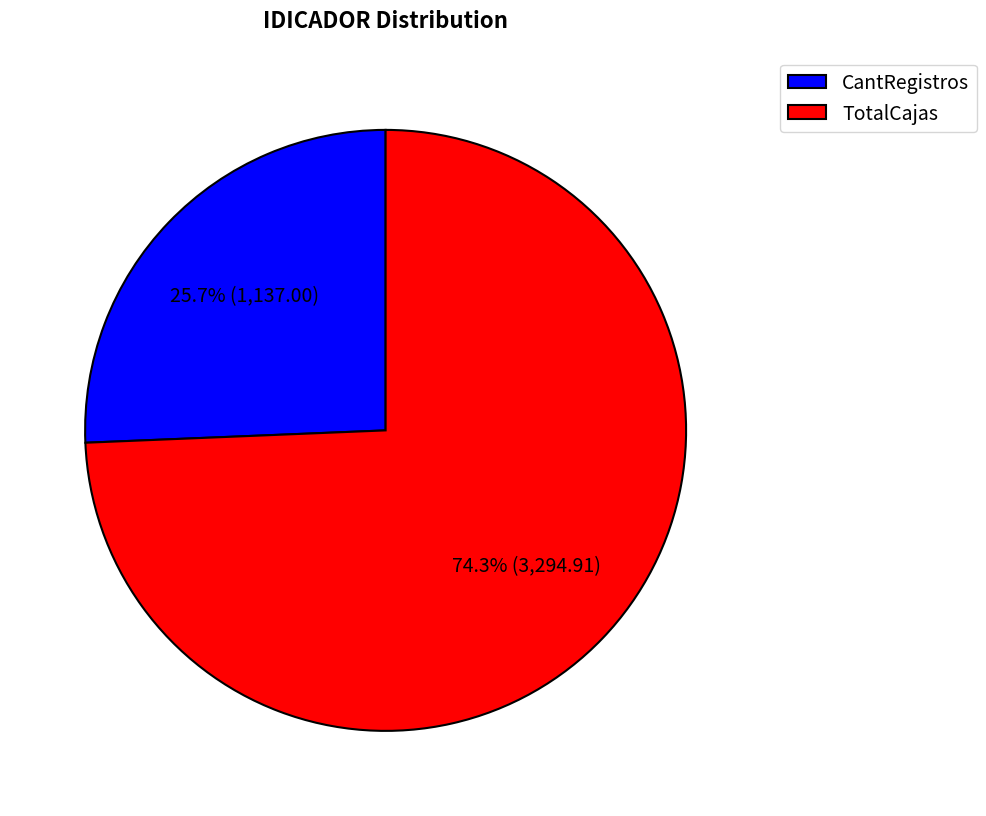

What is the smallest slice in the pie chart?

CantRegistros